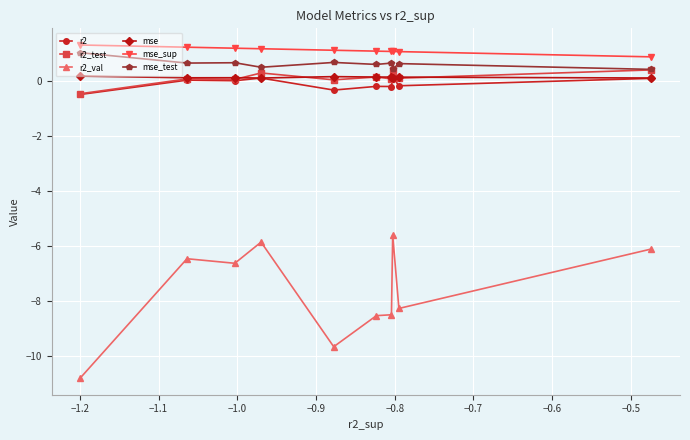

True or false: r2_test has more than 0 points higher than both neighbors.

True